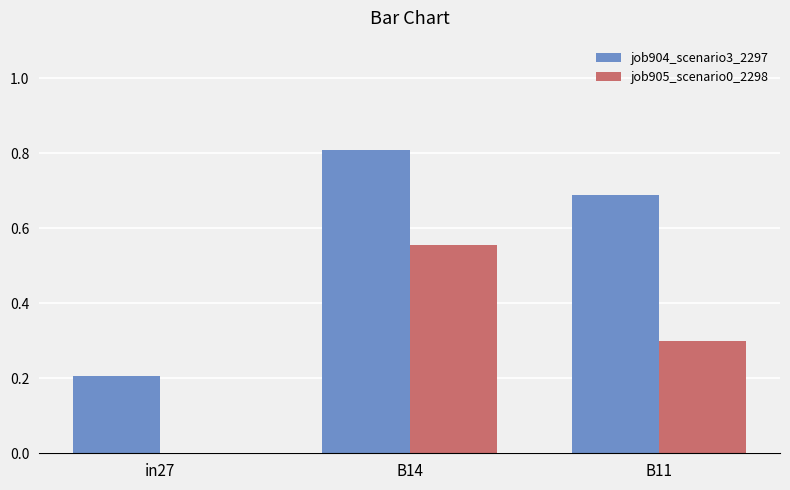

The value of job905_scenario0_2298 at B11 is 0.3. True or false?

True